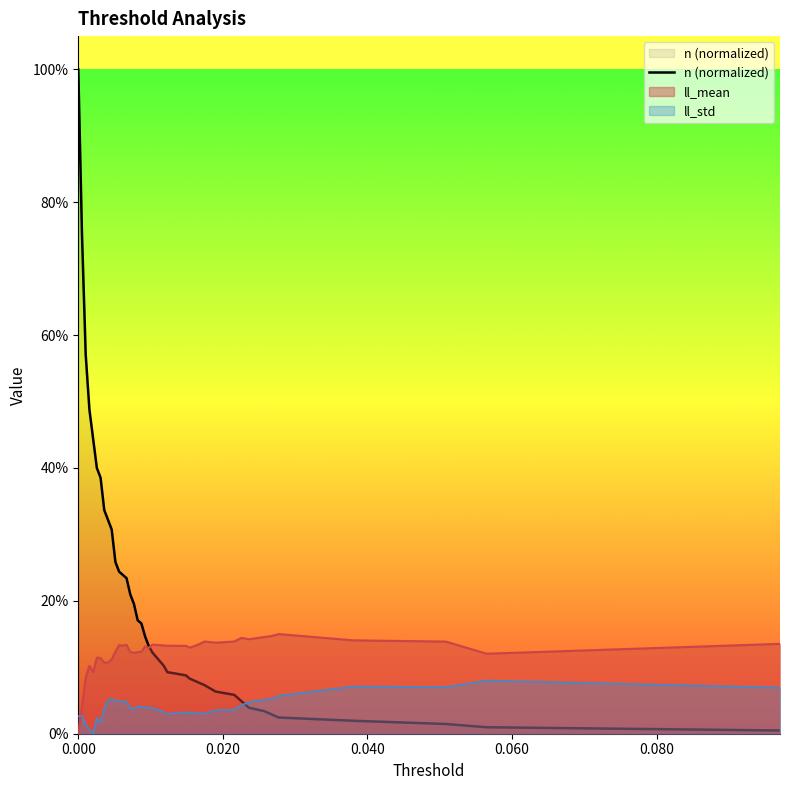

True or false: the data shows 0.0 at 30.

False